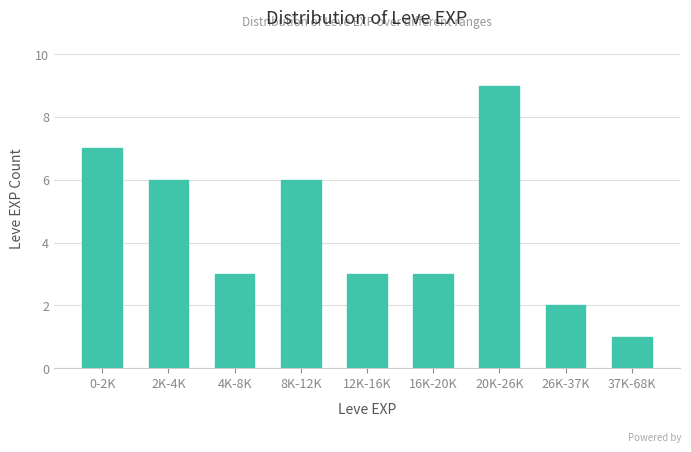

Reading left to right, transcribe all the data shown in this chart.

0-2K=7	2K-4K=6	4K-8K=3	8K-12K=6	12K-16K=3	16K-20K=3	20K-26K=9	26K-37K=2	37K-68K=1